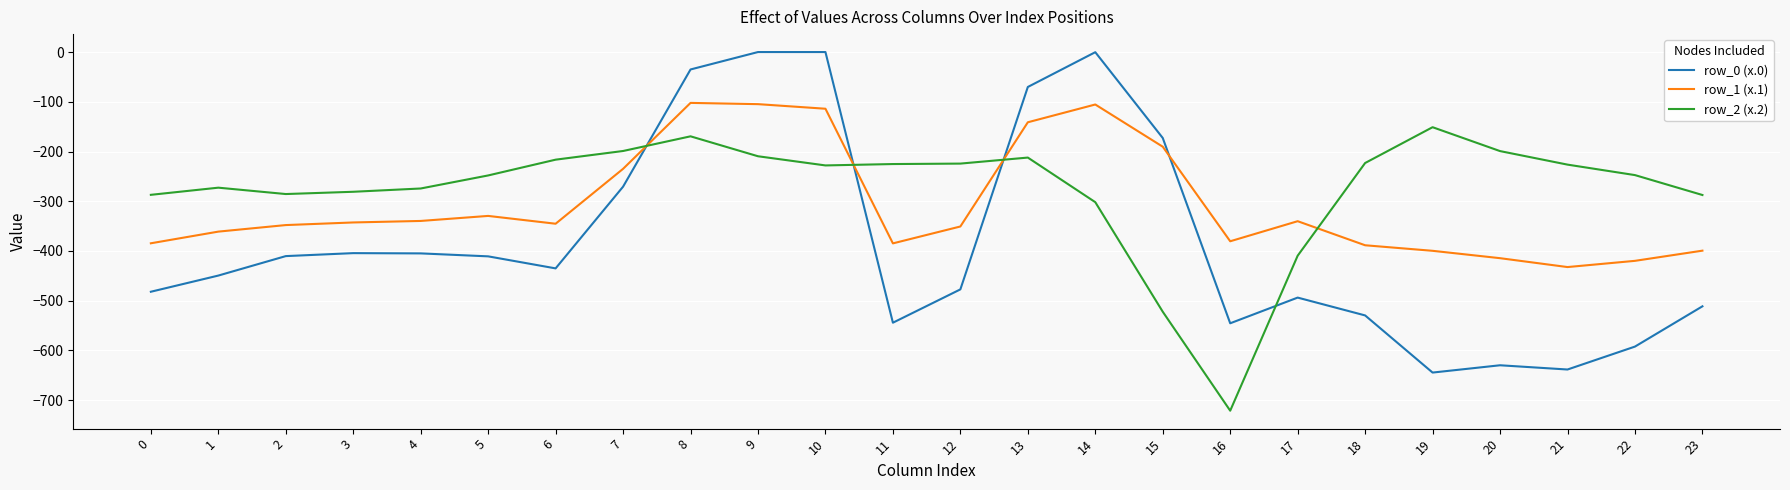

How many values in the row_0 (x.0) series are below -435?

13